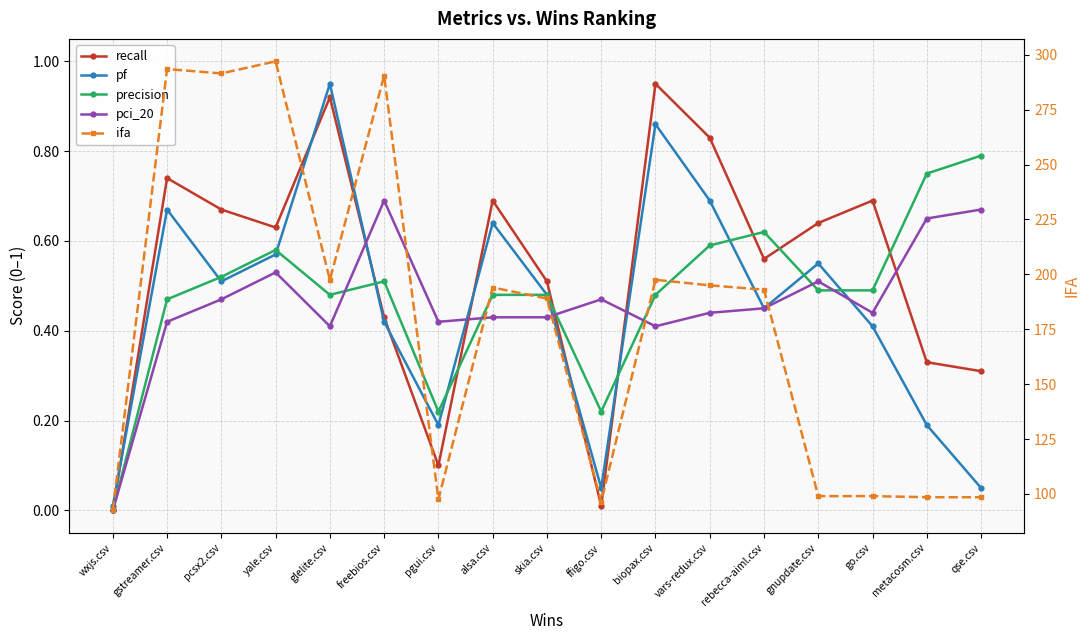

At which label does pci_20 reach its peak?

freebios.csv